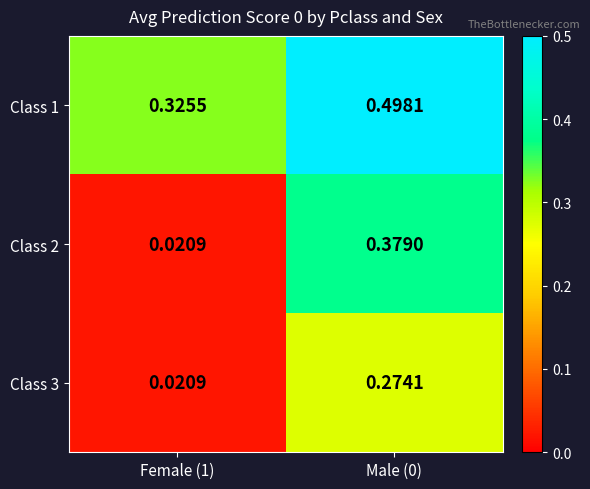

Is the value of Class 2 at Male (0) greater than the value of Class 3 at Male (0)?

Yes